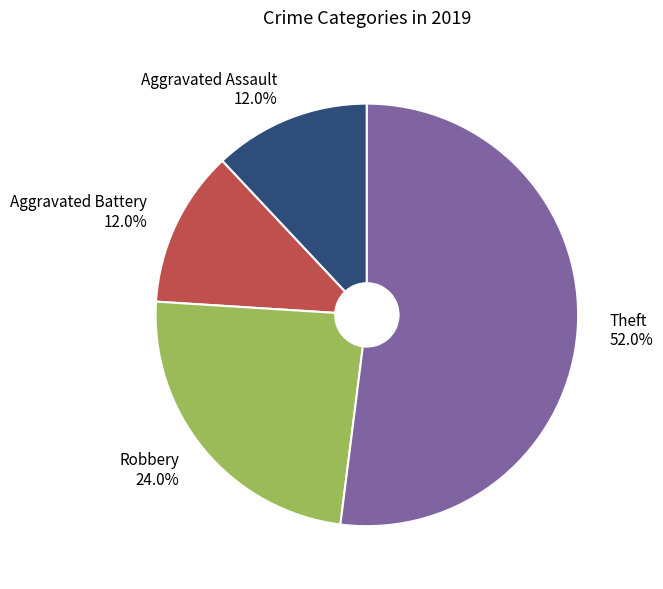

Is Aggravated Assault the majority of the pie?

No